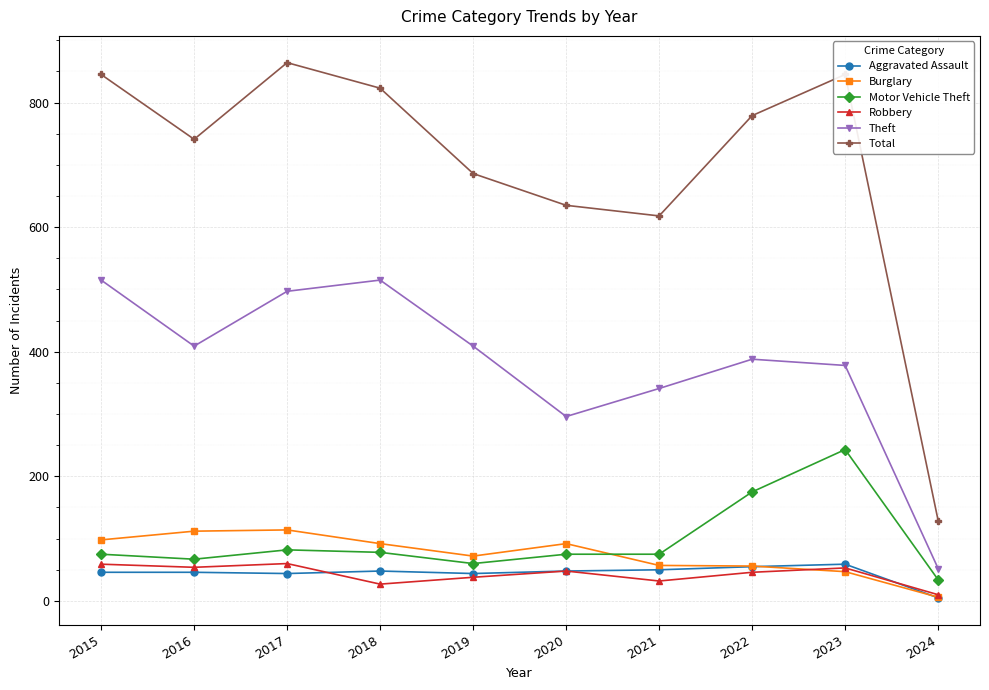

Which series has the largest total across all categories?

Total